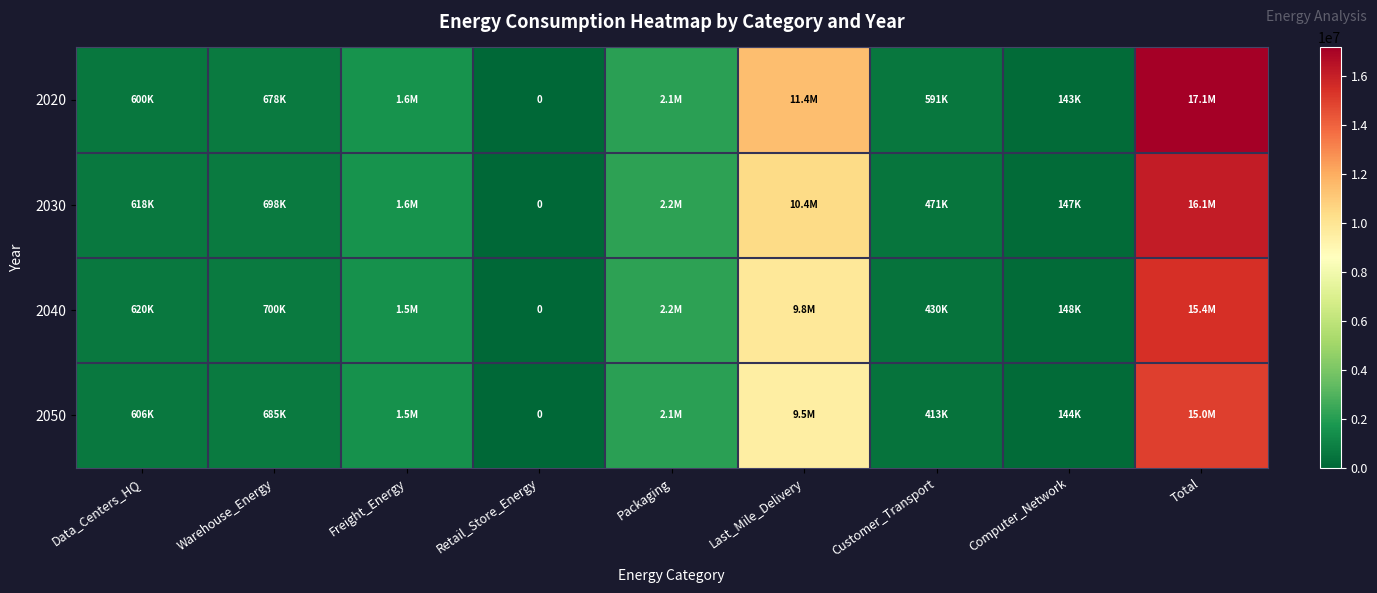

How many series are shown in this chart?

4